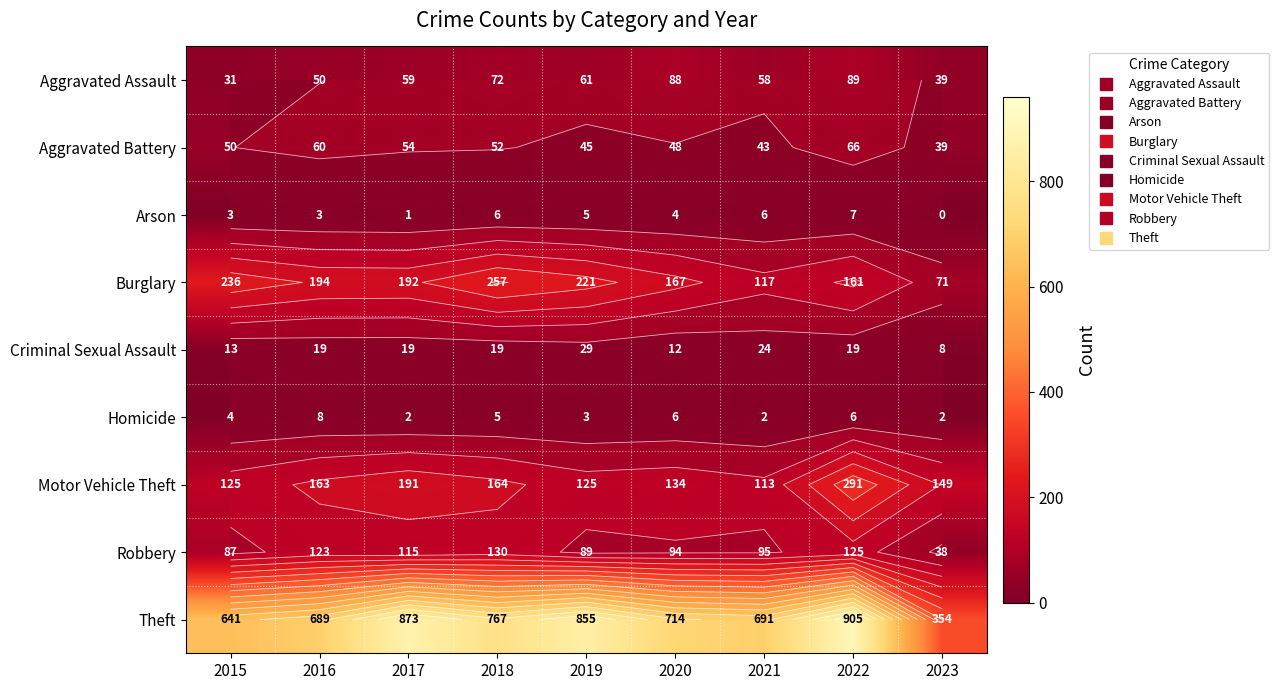

Count the number of categories in the chart.

9